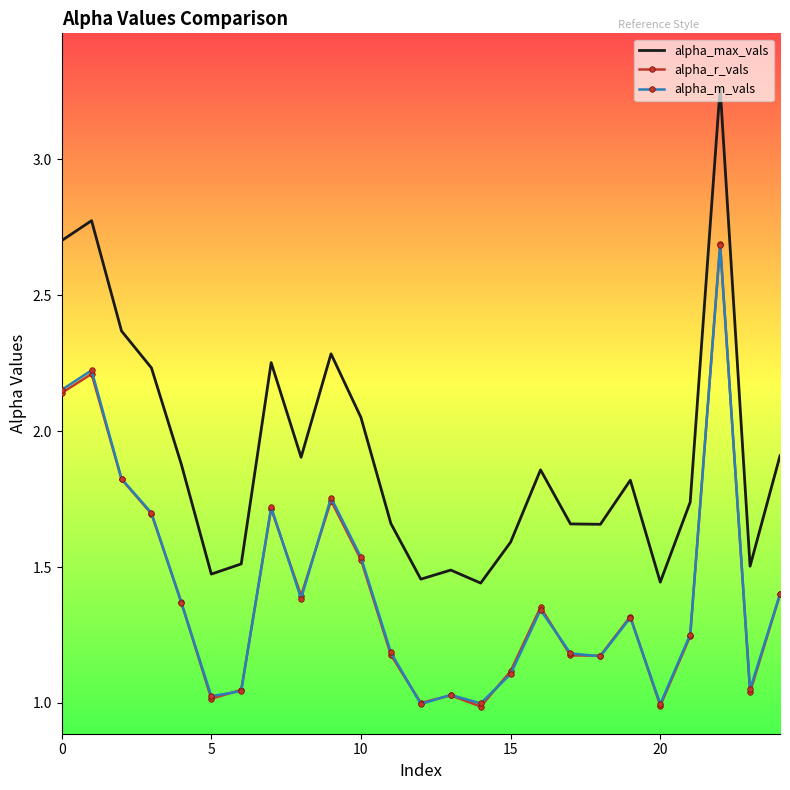

Which series has the largest total across all categories?

alpha_max_vals